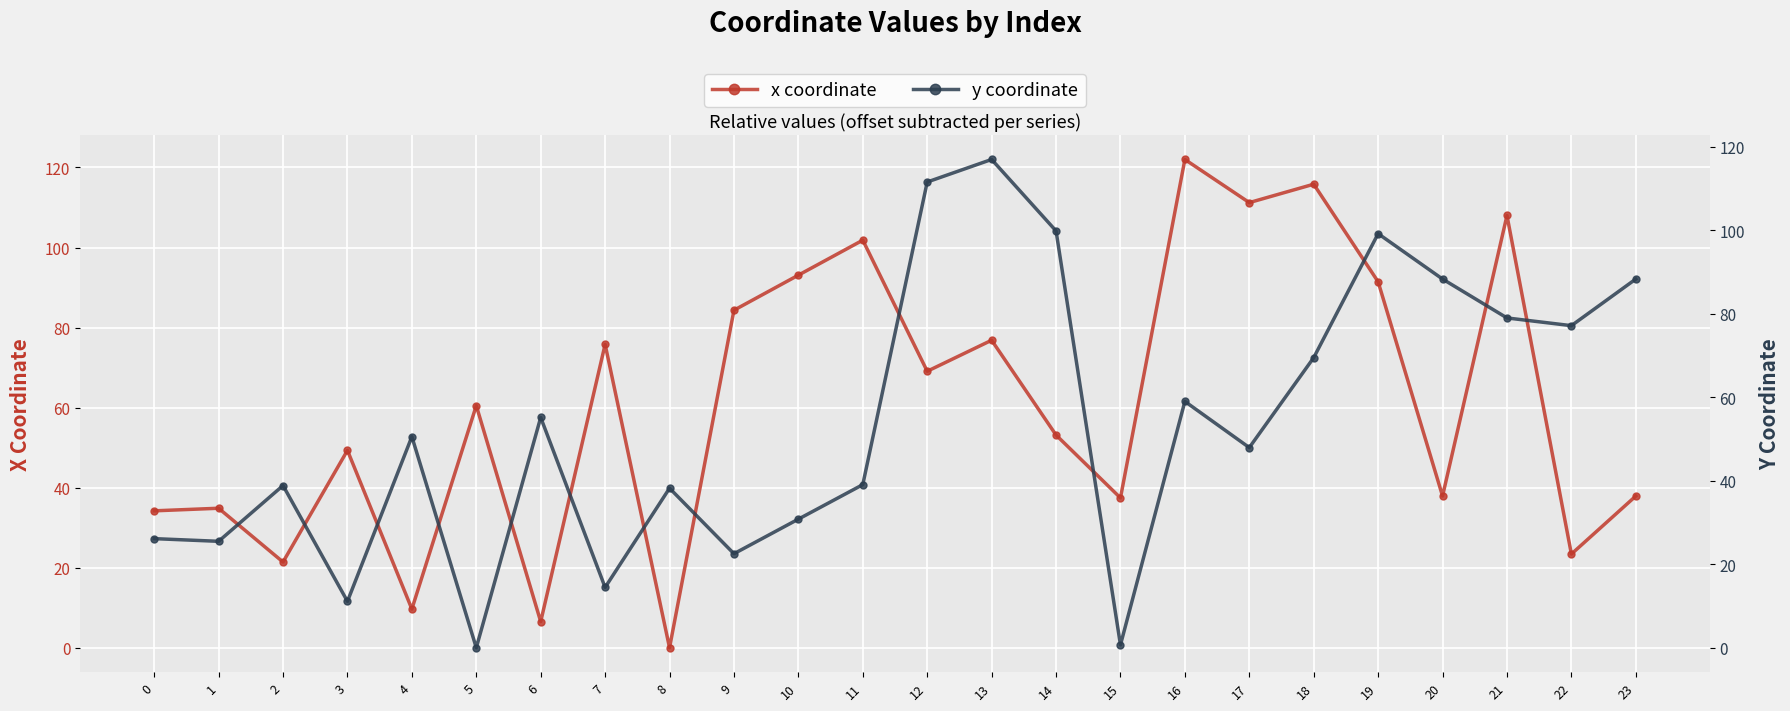

How many distinct data groups are displayed?

2